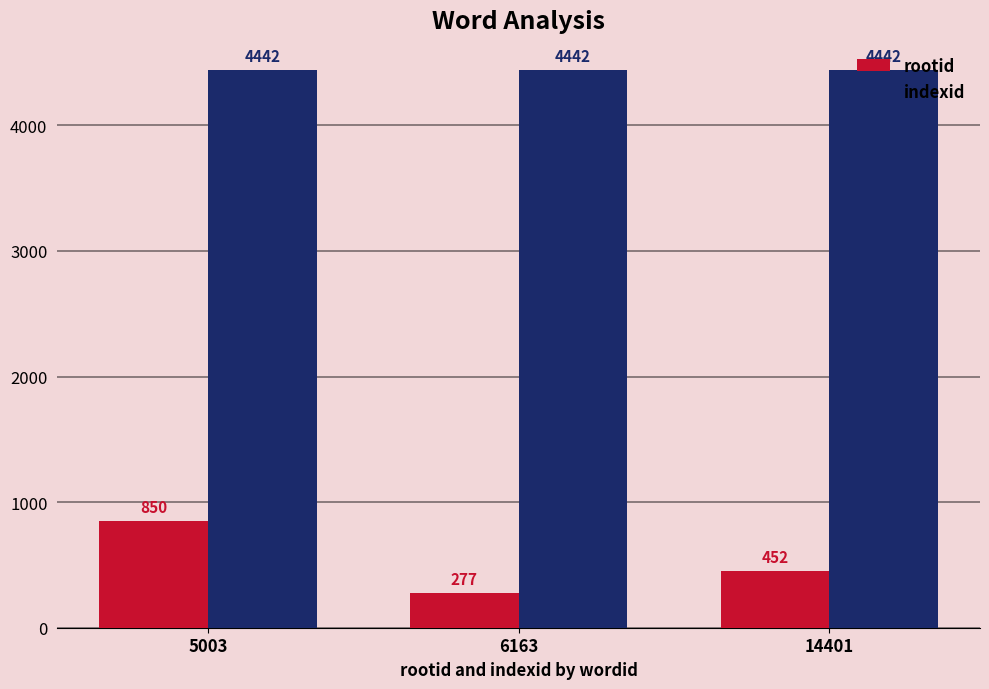

What is the value of the indexid bar at the 2nd from the left?

4442